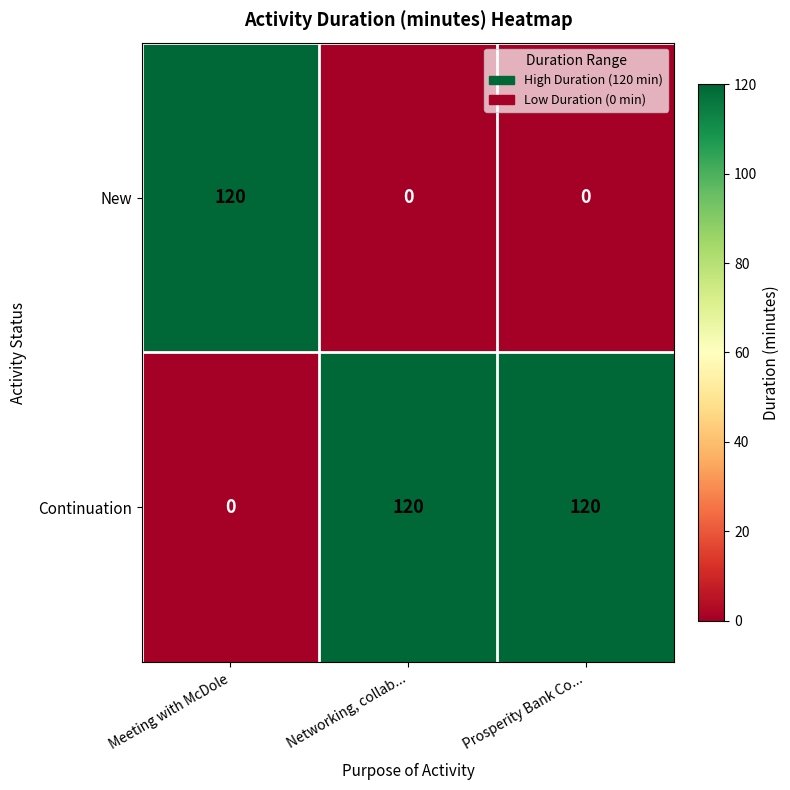

Which series has the largest total across all categories?

Continuation